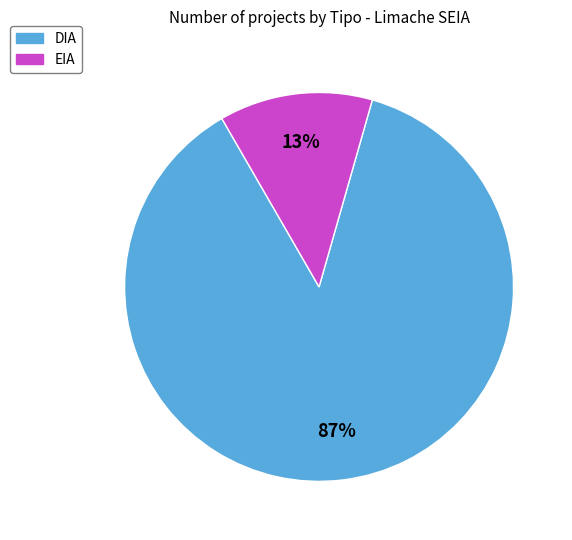

Count the number of slices in the pie.

2